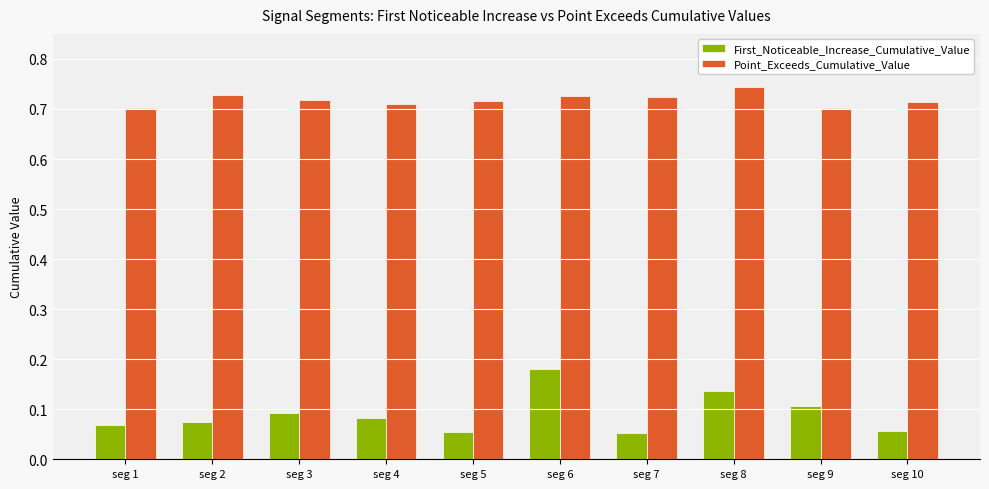

Is the value of Point_Exceeds_Cumulative_Value at seg 4 greater than the value of First_Noticeable_Increase_Cumulative_Value at seg 9?

Yes